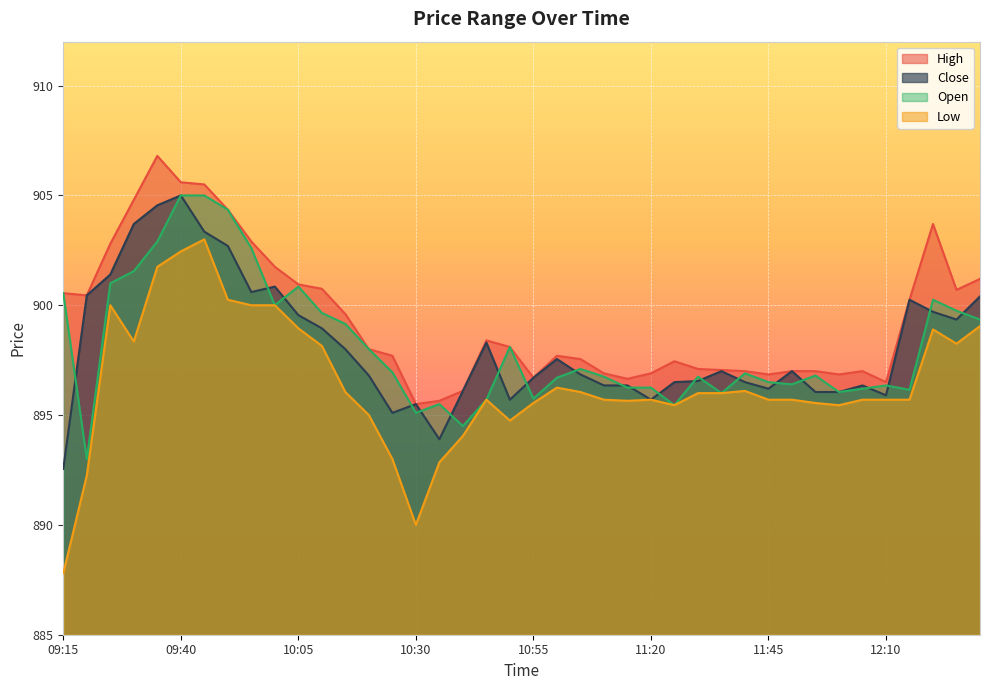

At which category does the chart reach its peak across all series?

09:35